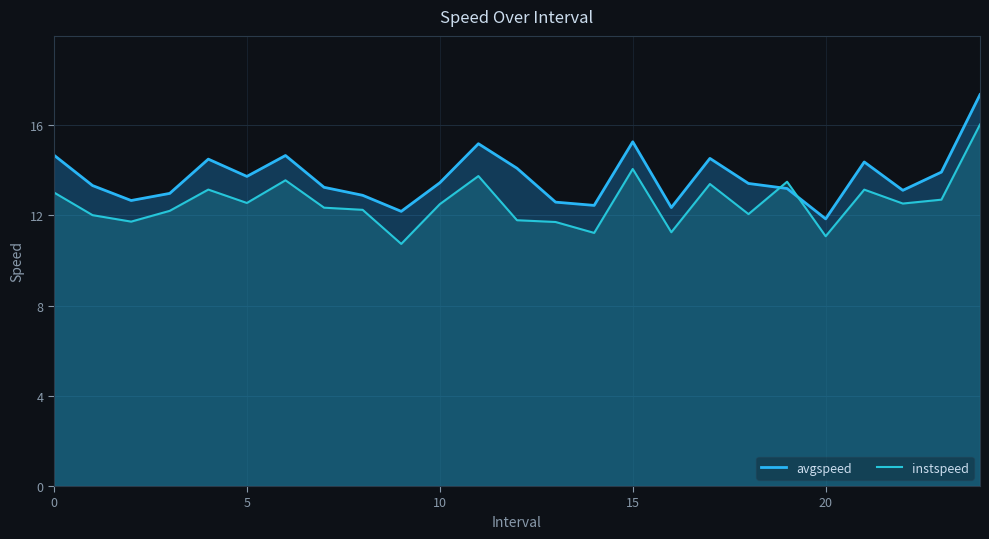

The instspeed series shows 11.8 at 12. True or false?

True